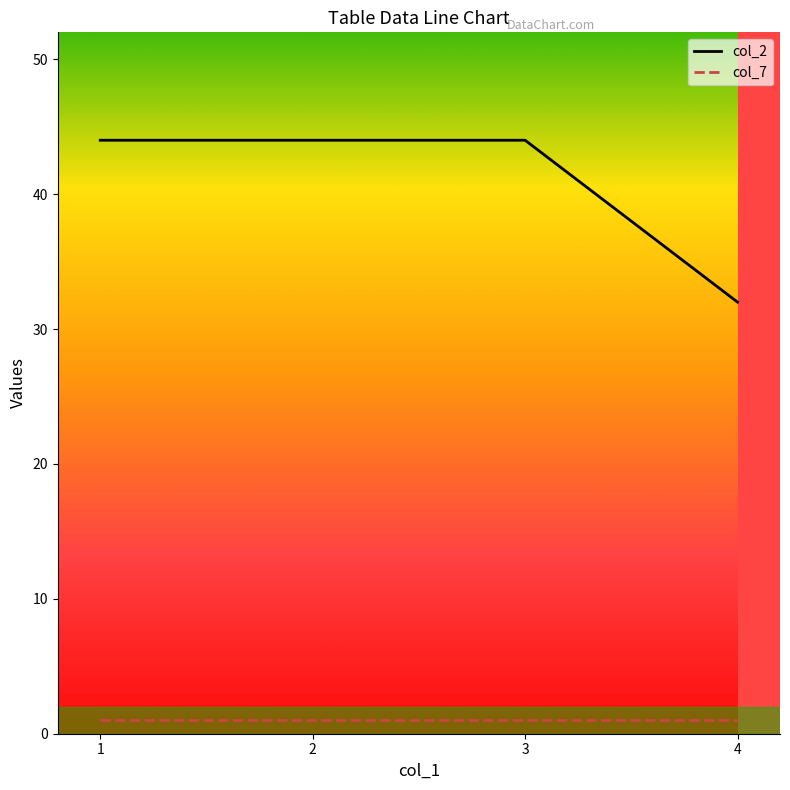

Which series has the largest range (max minus min)?

col_2